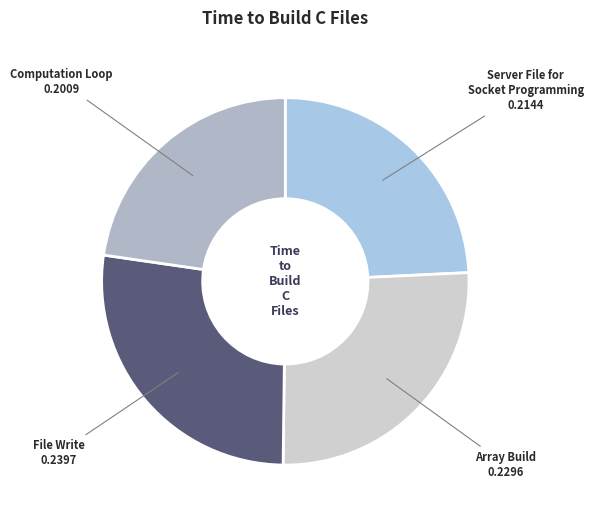

Which slice is the smallest?

Computation Loop